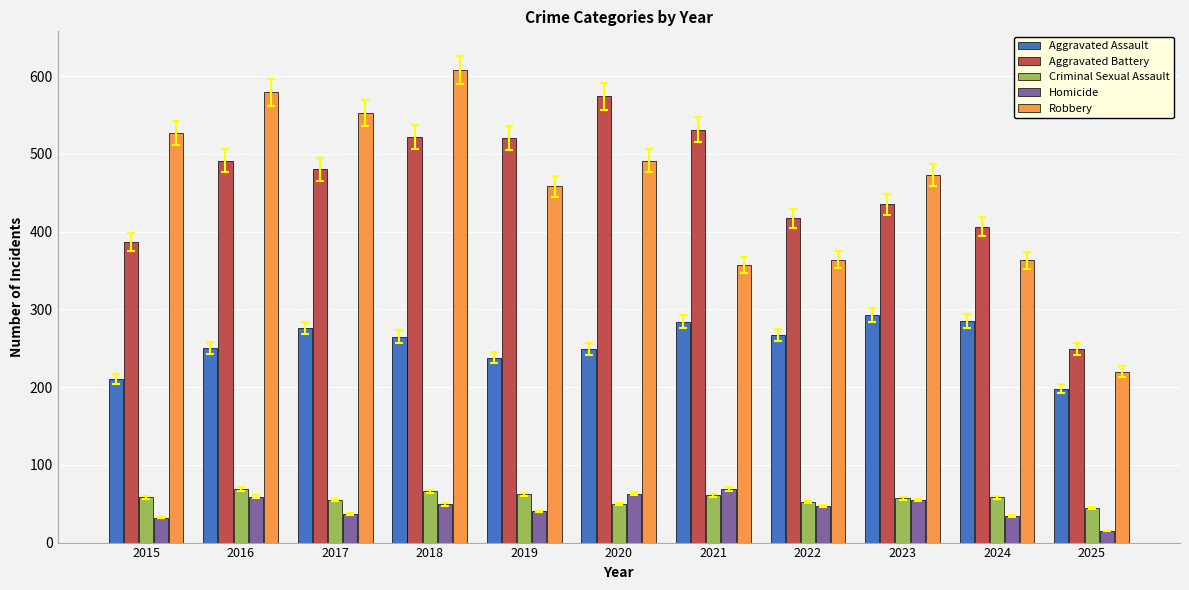

What is the difference between the maximum and second lowest values in the Aggravated Assault series?

83